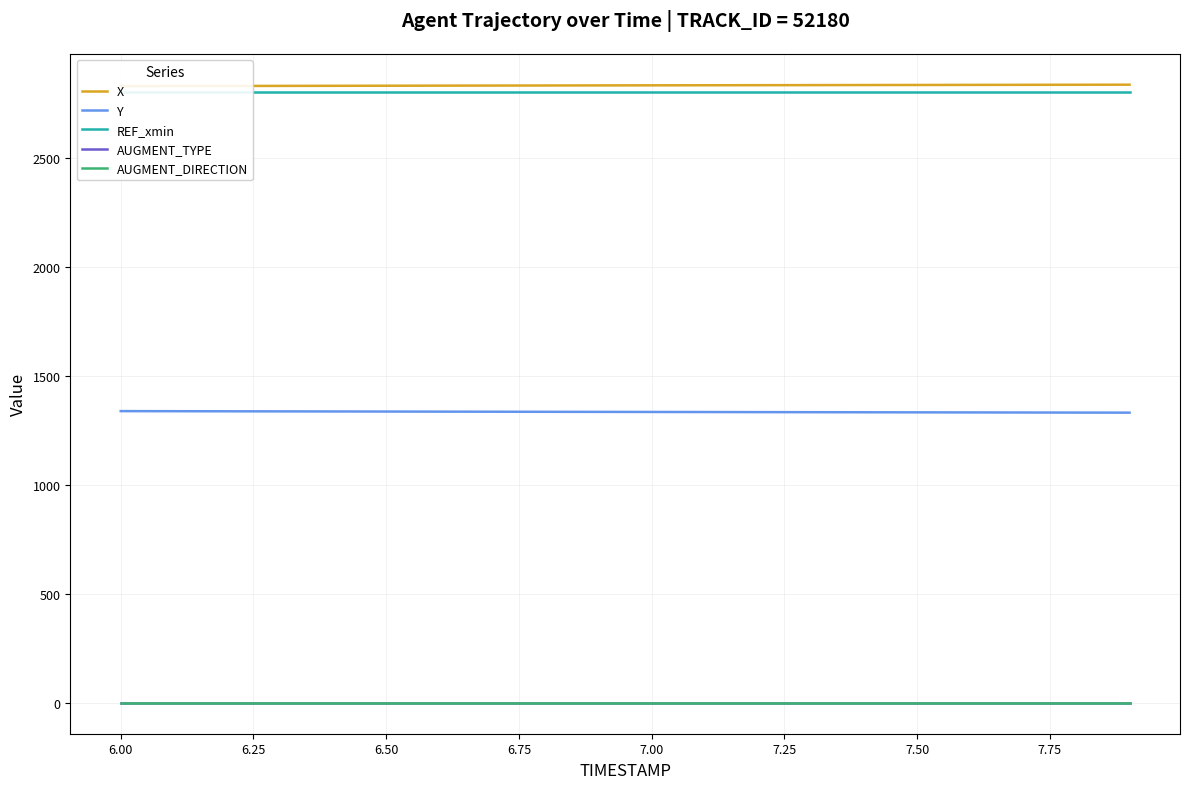

True or false: AUGMENT_DIRECTION and AUGMENT_TYPE cross at least once.

False